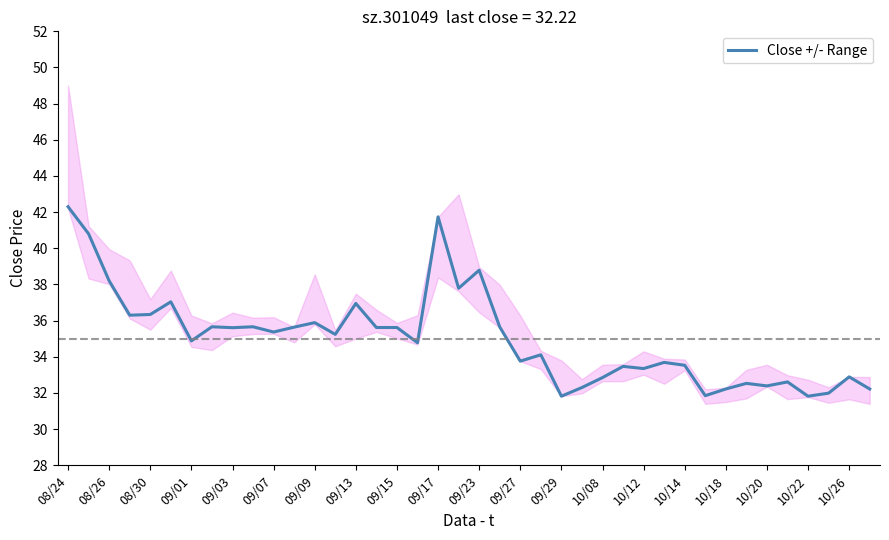

True or false: the data shows 18.3 at 33.

False